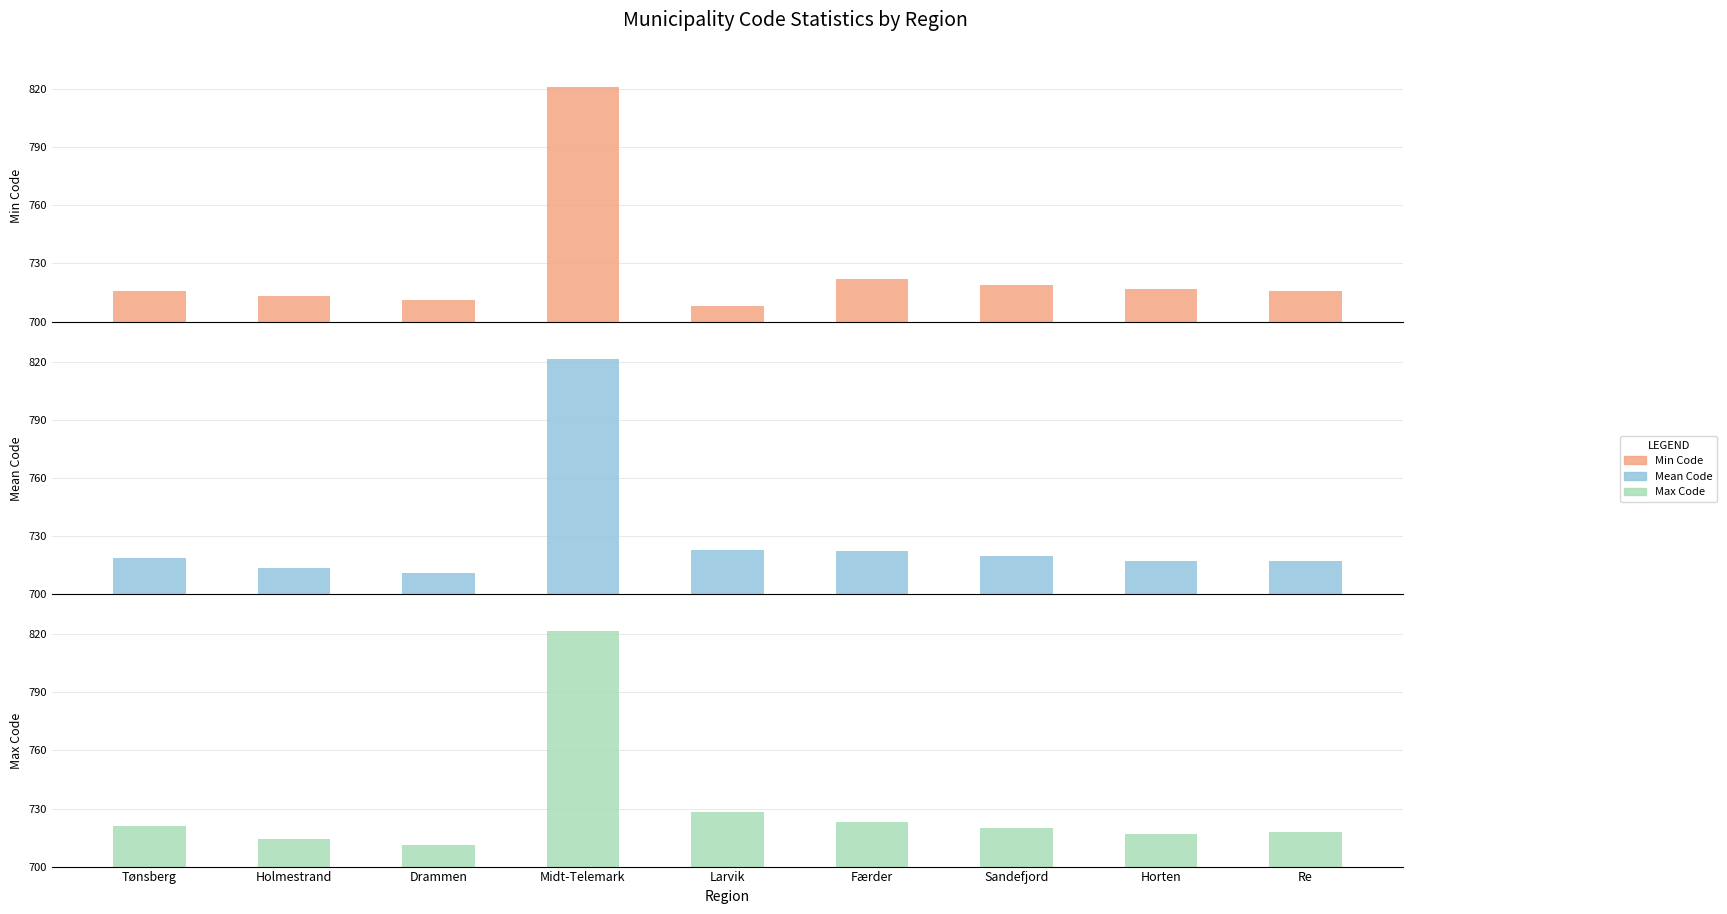

Between Sandefjord and Larvik, which is larger?

Sandefjord